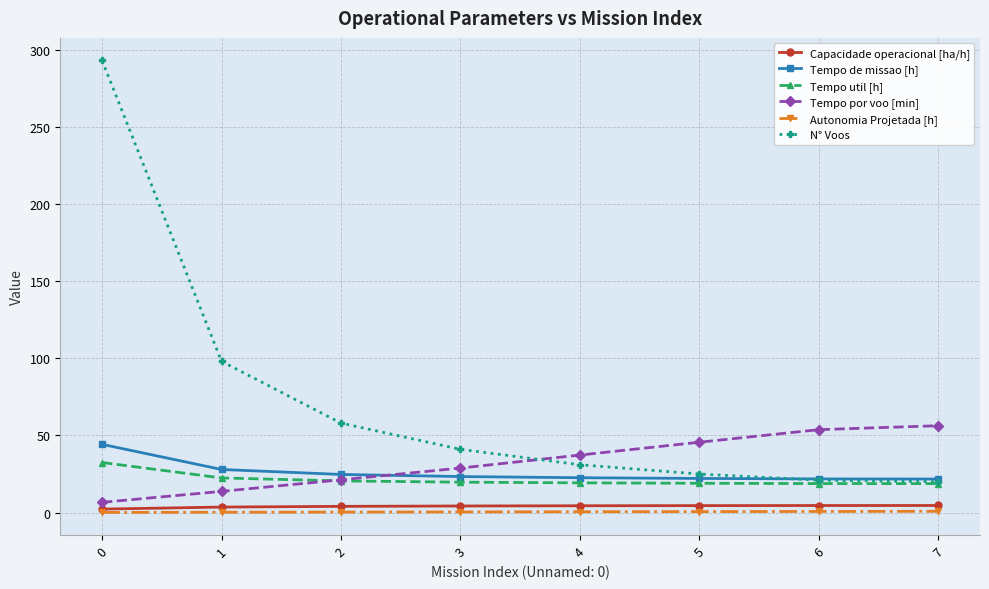

How many categories are shown in the chart?

8